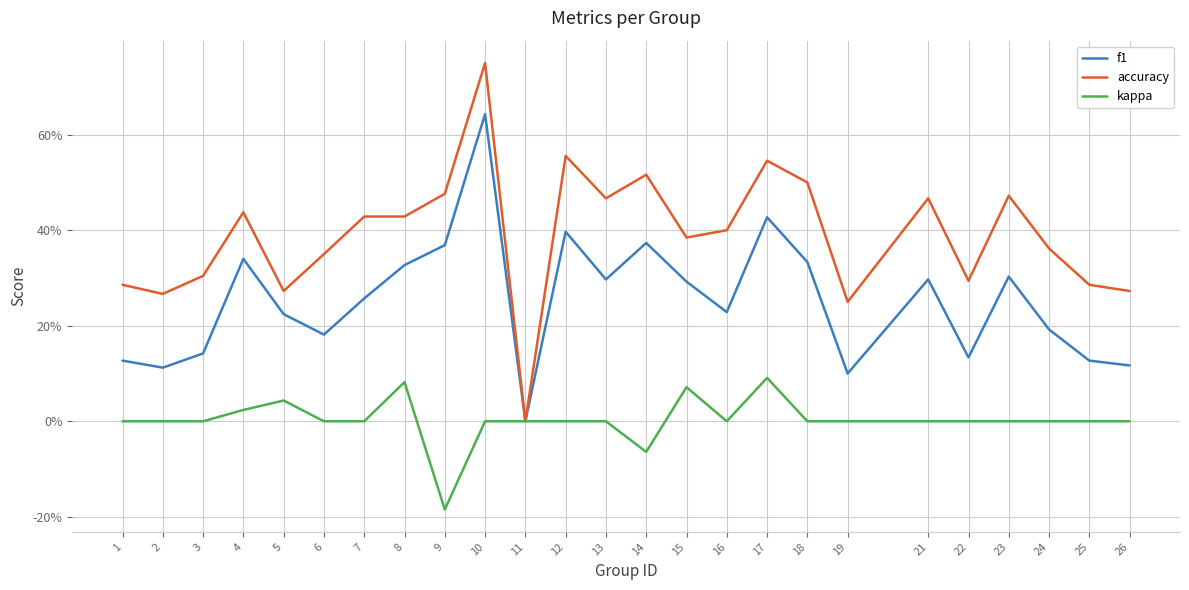

At how many categories does at least one series exceed 0?

24